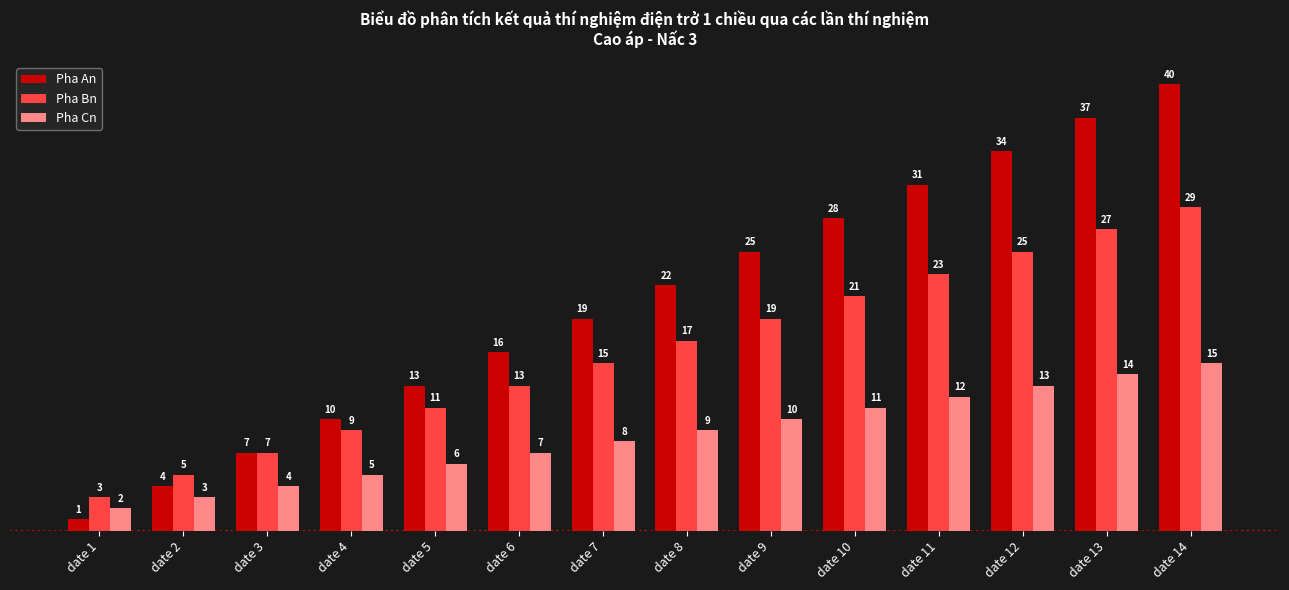

Does the chart contain any negative values?

No